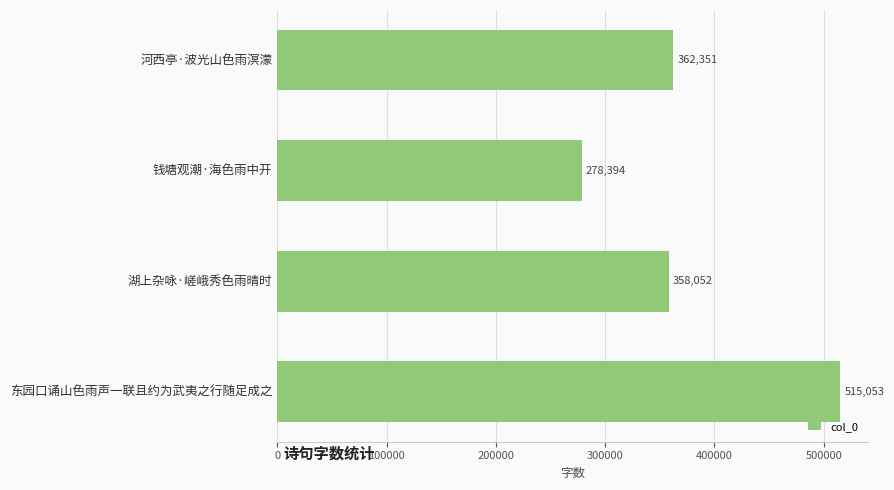

What is the maximum value shown in the chart?

515053